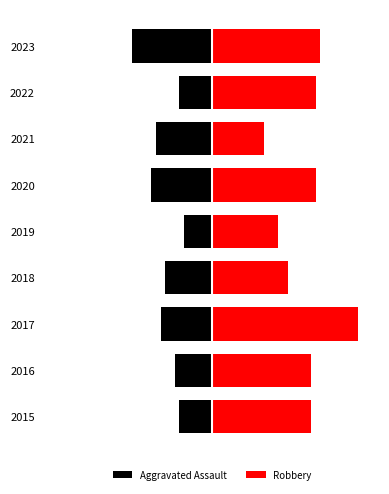

What is the difference between the second highest and minimum values in the Aggravated Assault series?

10